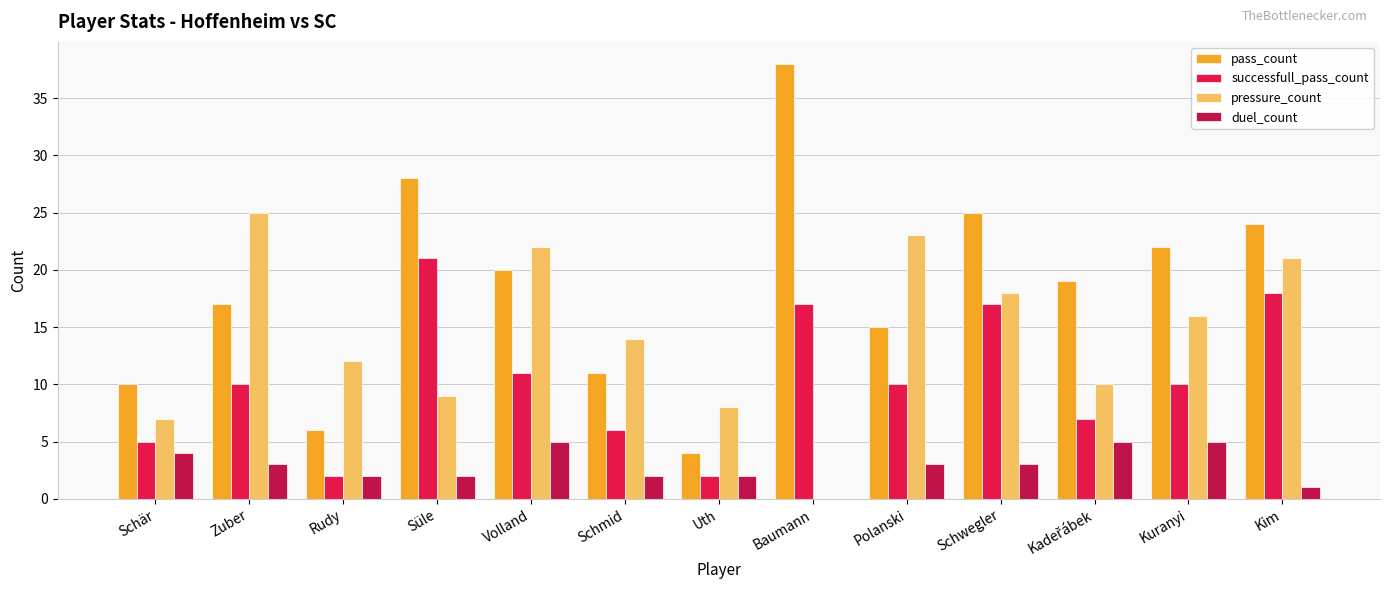

True or false: pass_count has a value of 15 at Polanski.

True